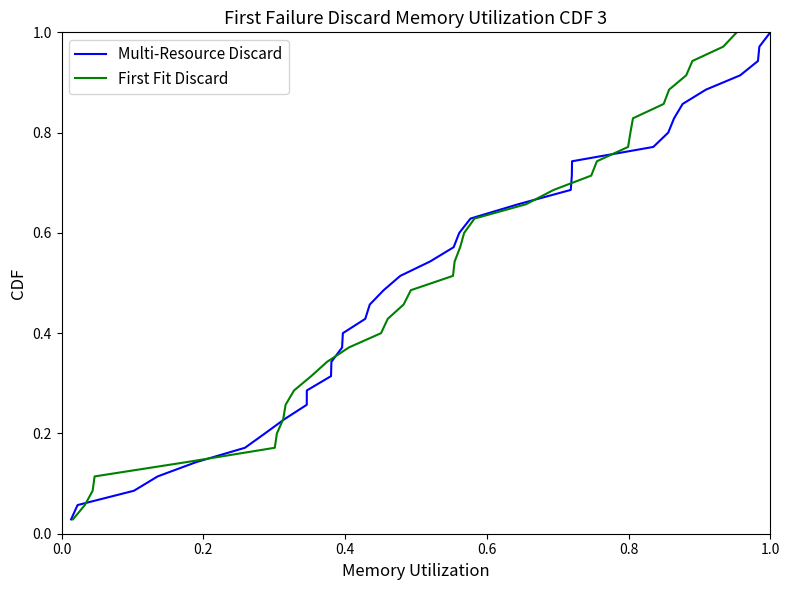

True or false: Multi-Resource Discard has more than 1 interior local peaks.

False